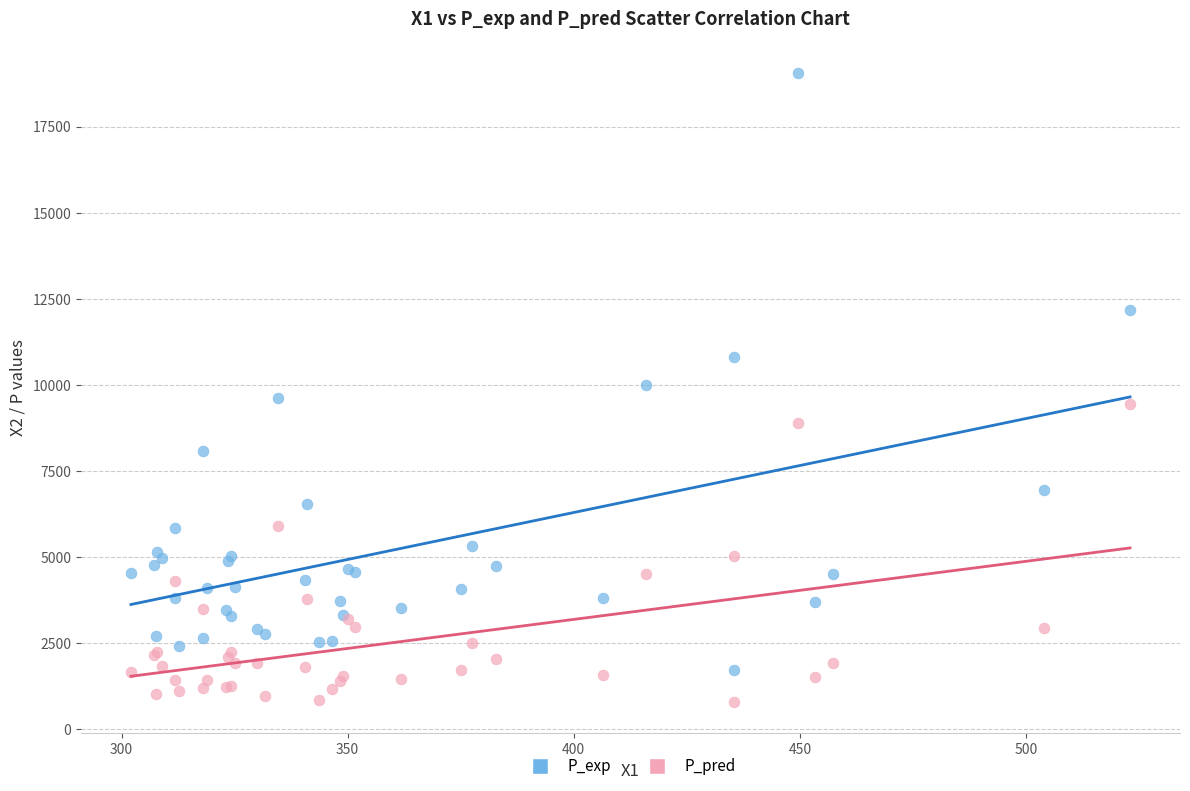

Which series has the largest Y range (max minus min)?

P_exp